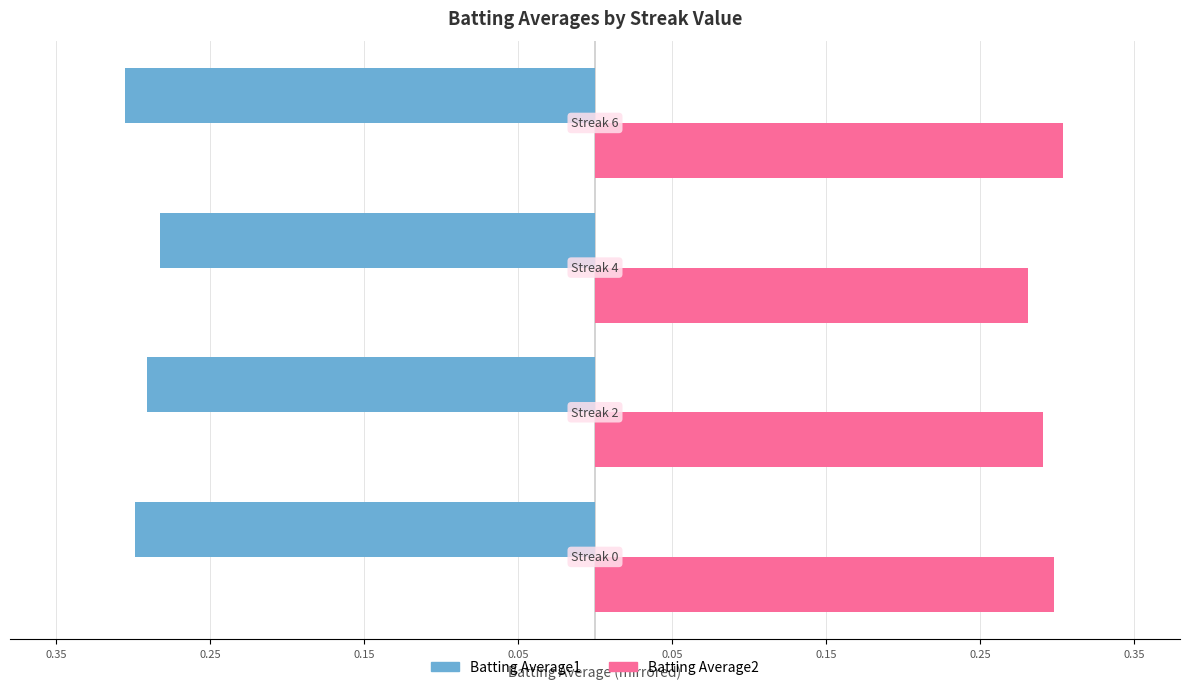

List the series in order of their peak value, lowest first.

Batting Average1, Batting Average2